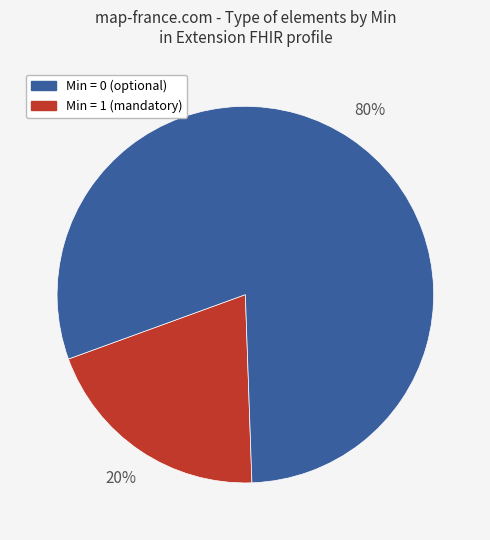

Is there a majority slice in this chart?

Yes